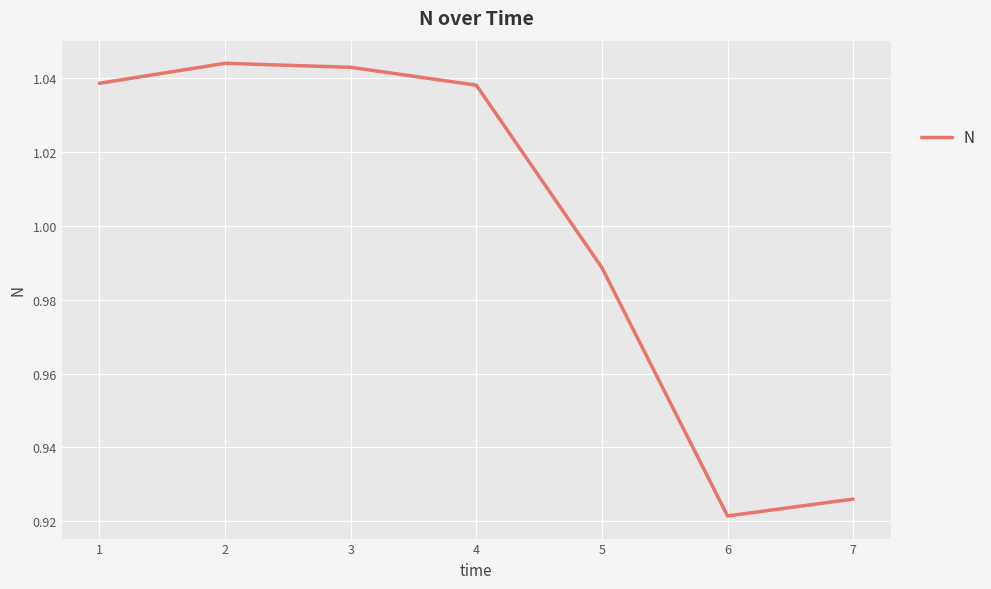

Between 5 and 6, which is larger?

5